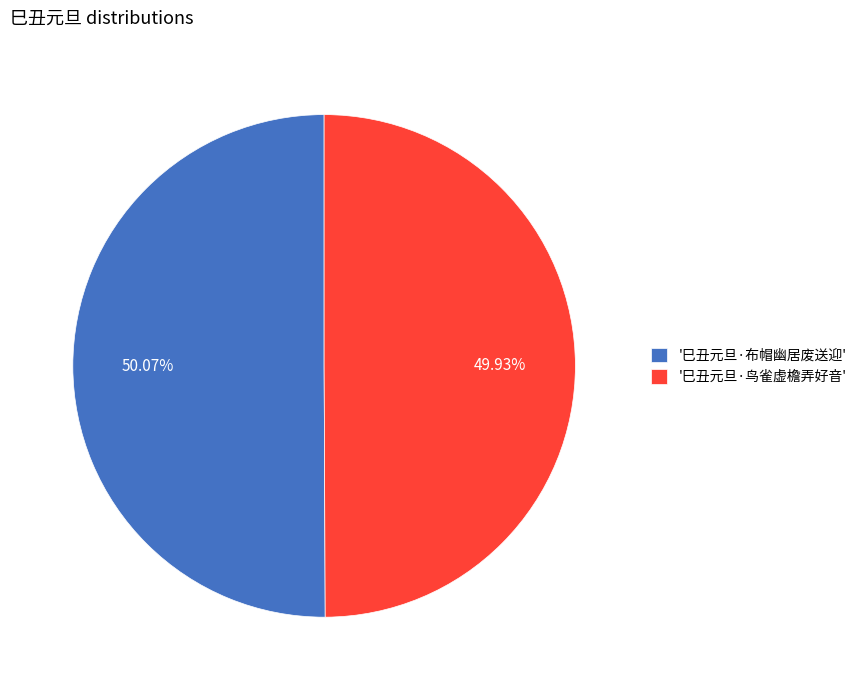

Is there a majority slice in this chart?

Yes